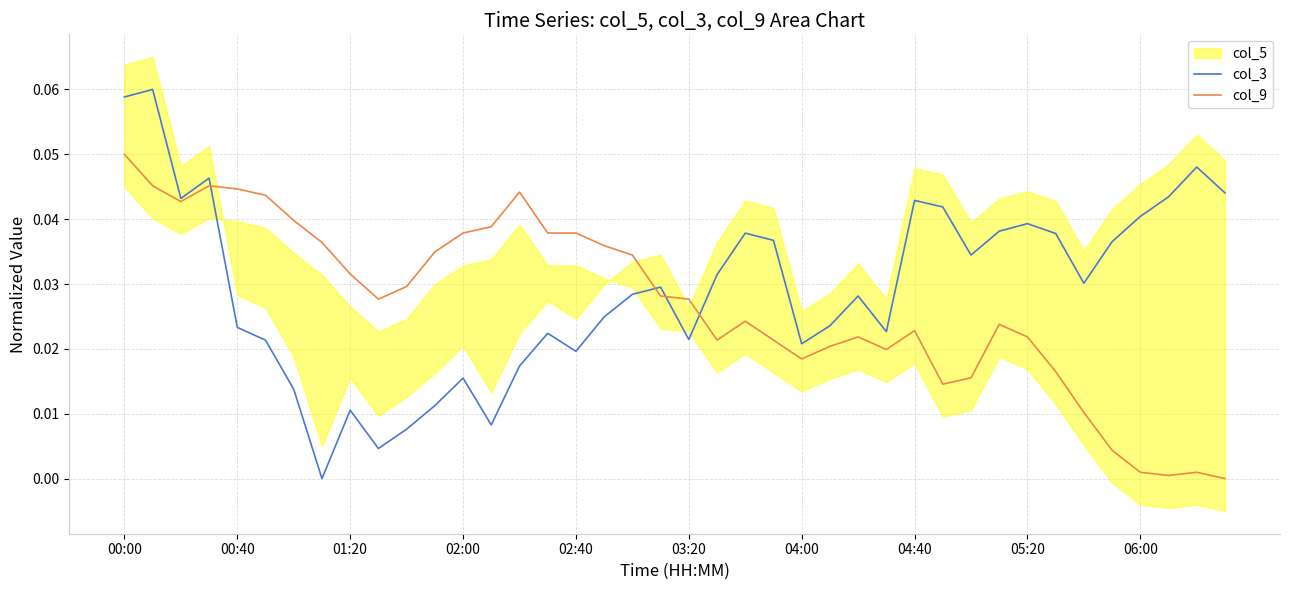

How many interior local peaks does the col_9 series have?

7